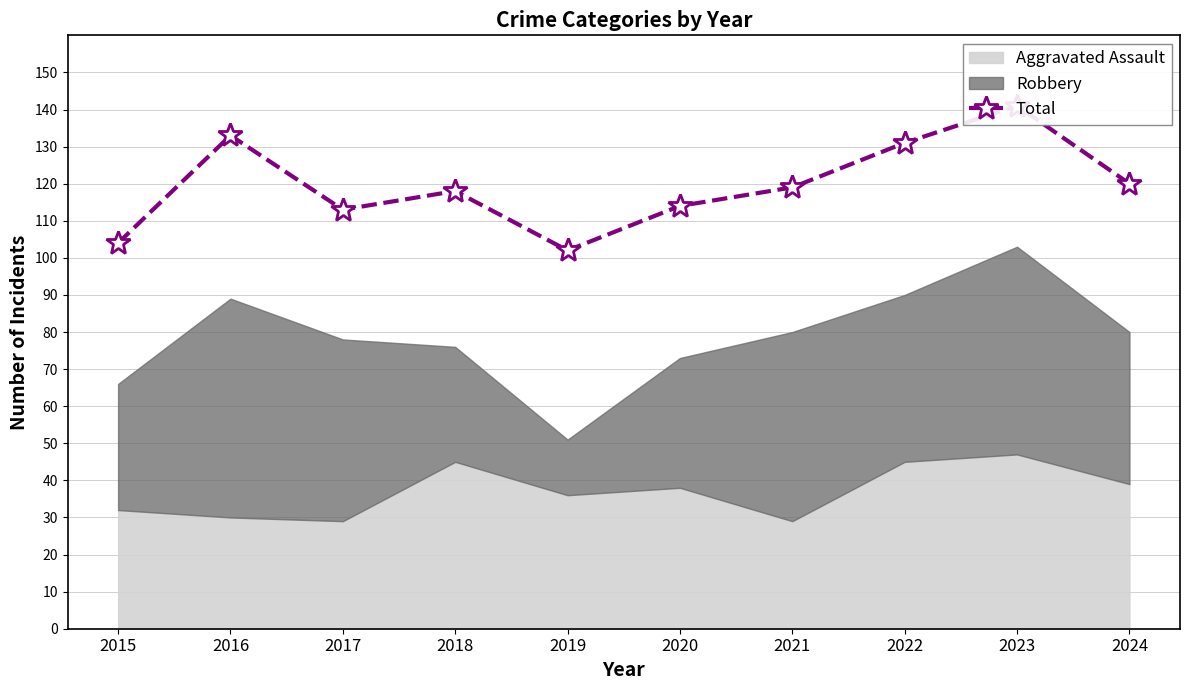

Which category has the highest value across all series?

2023